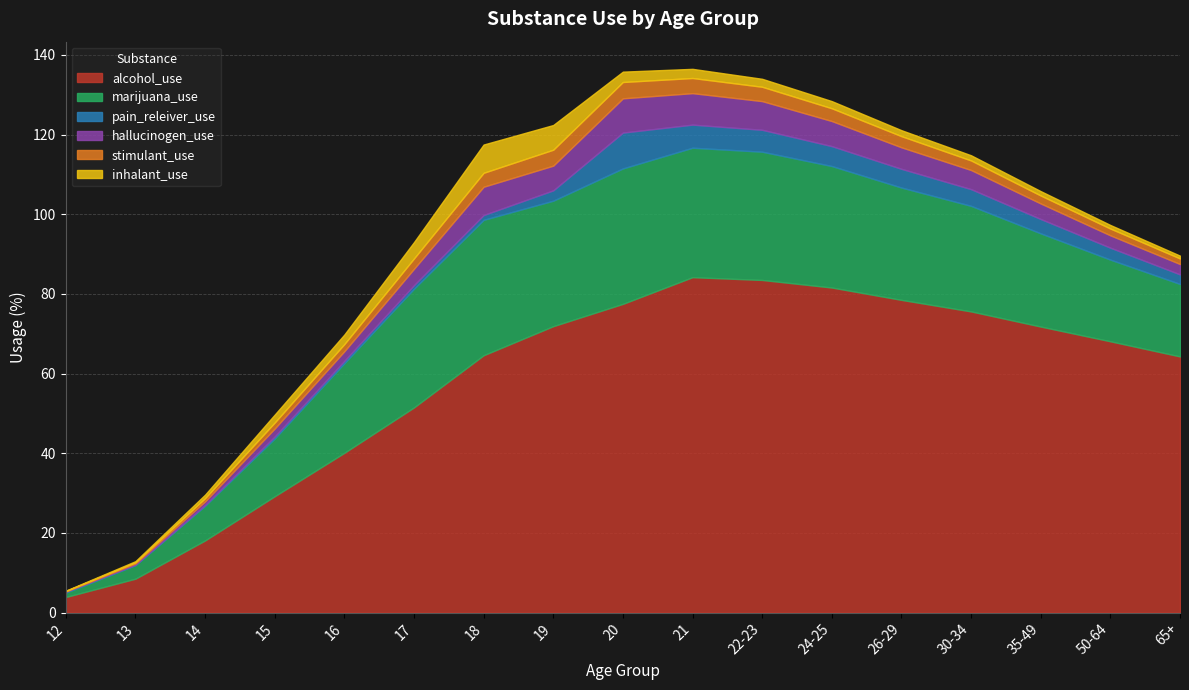

How many data points in marijuana_use are less than 26?

8